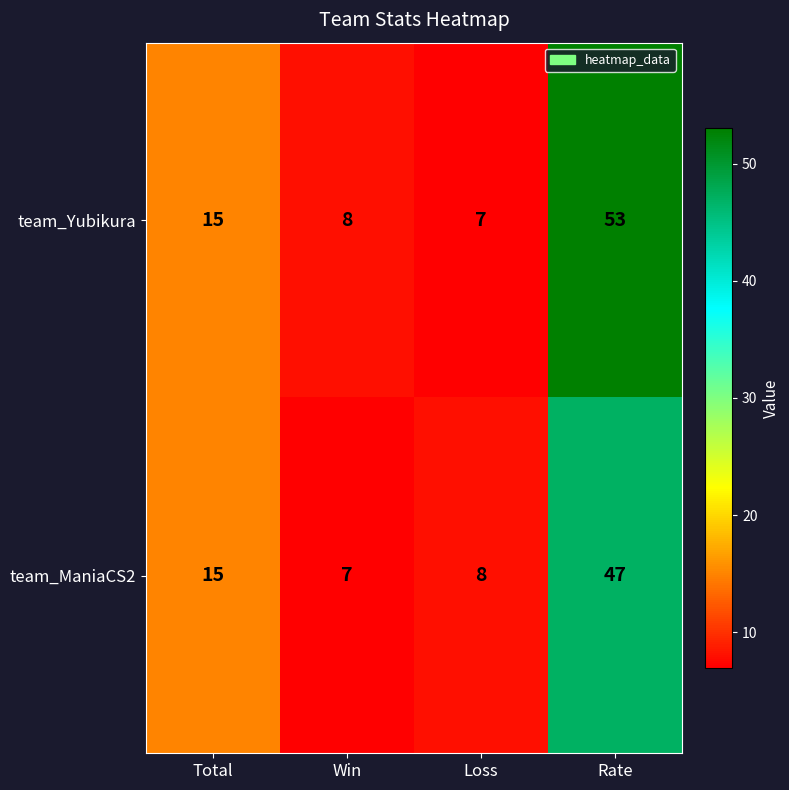

Reading right to left, extract all data points from this chart.

team_Yubikura: Rate=53	Loss=7	Win=8	Total=15
team_ManiaCS2: Rate=47	Loss=8	Win=7	Total=15